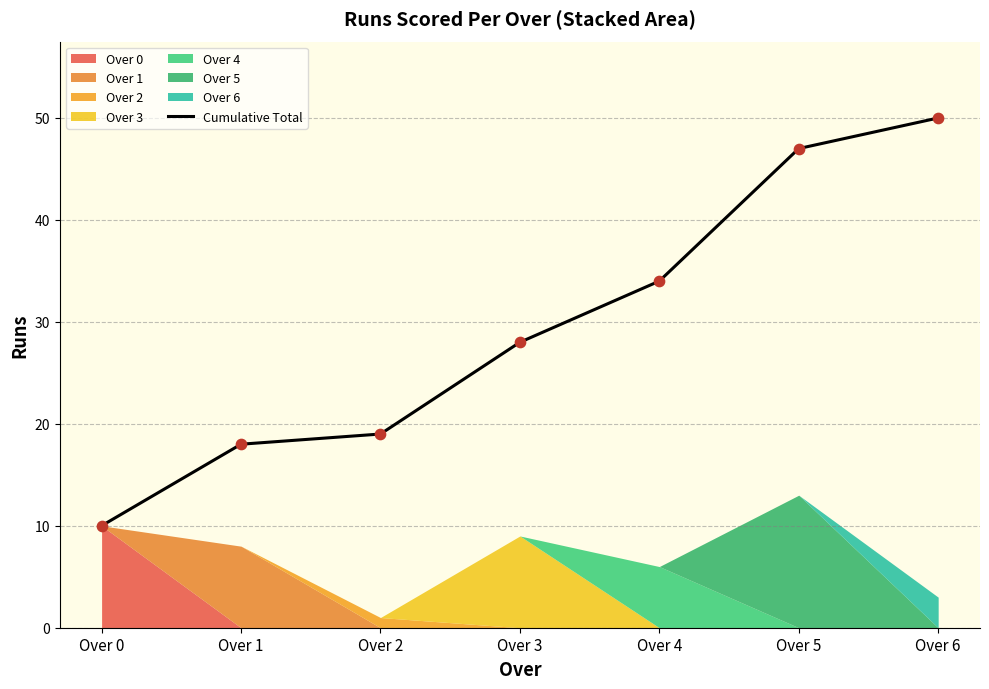

What is the change in value from Over 1 to Over 4?

+16